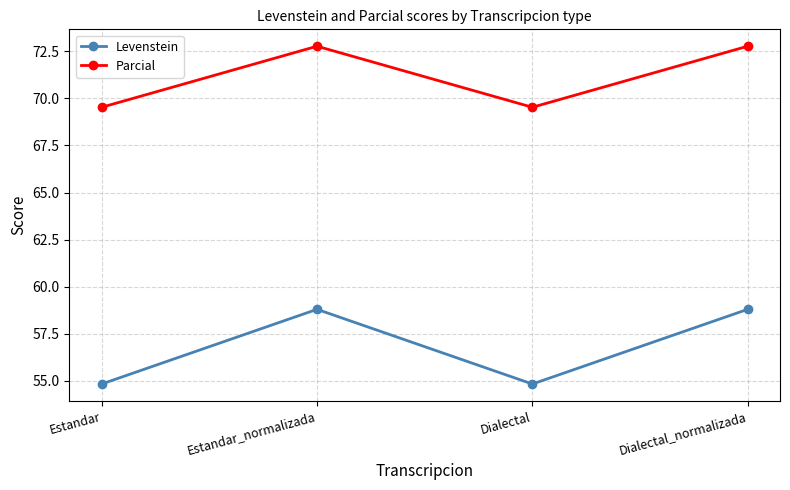

How many lines are shown in the chart?

2